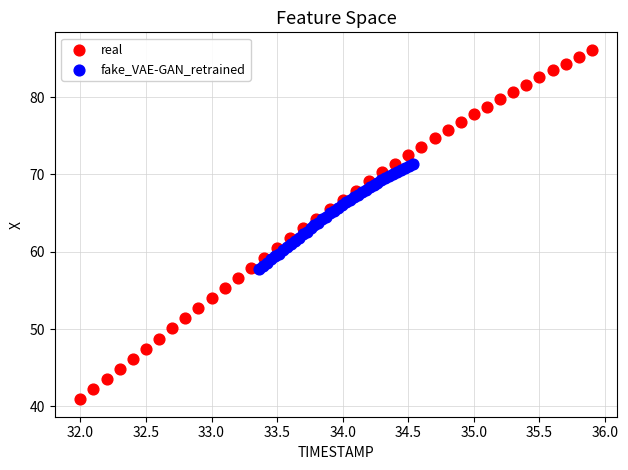

Which series contains the highest Y value?

real